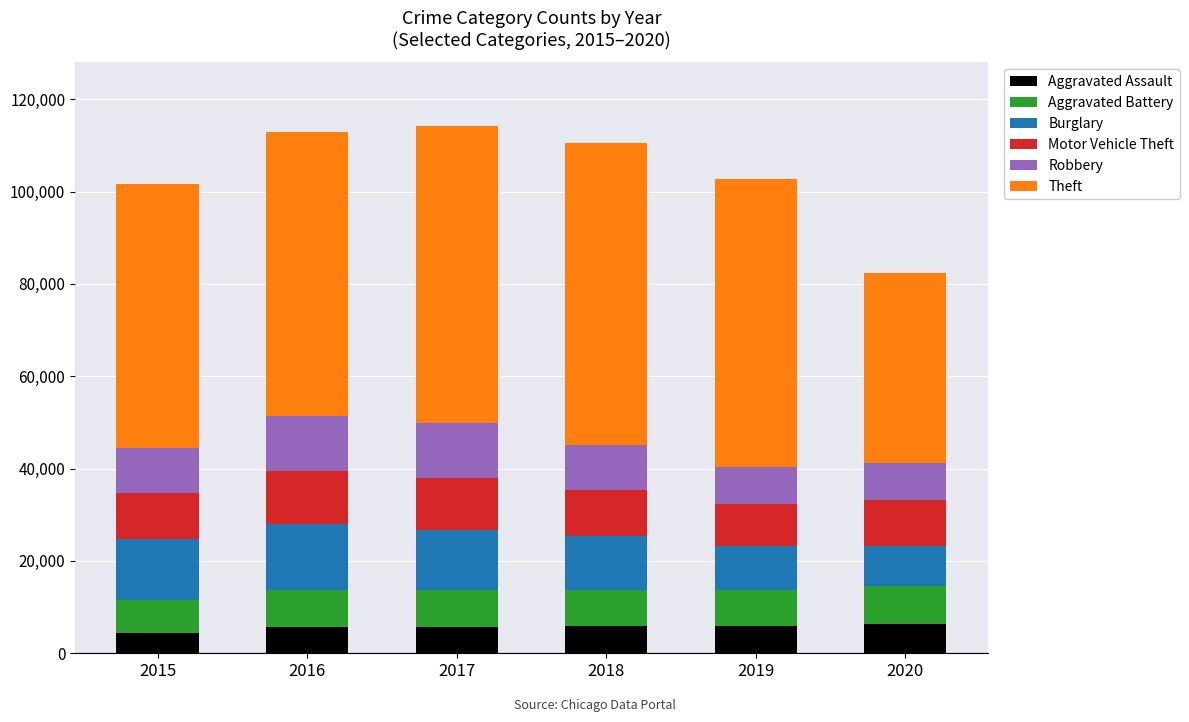

What is the total value across all series at 2015?

101738